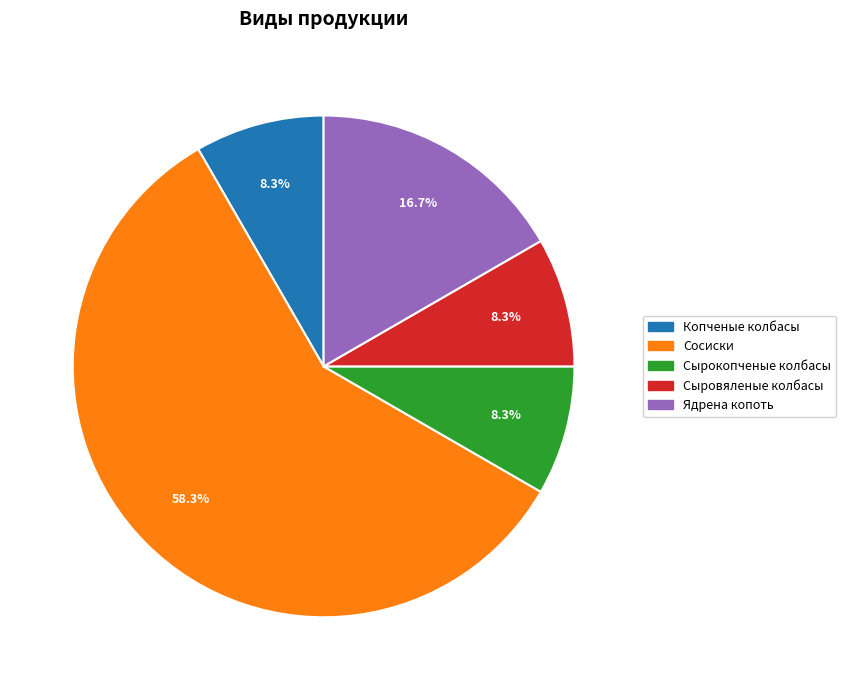

Is the sum of Копченые колбасы and Сырокопченые колбасы greater than half?

No